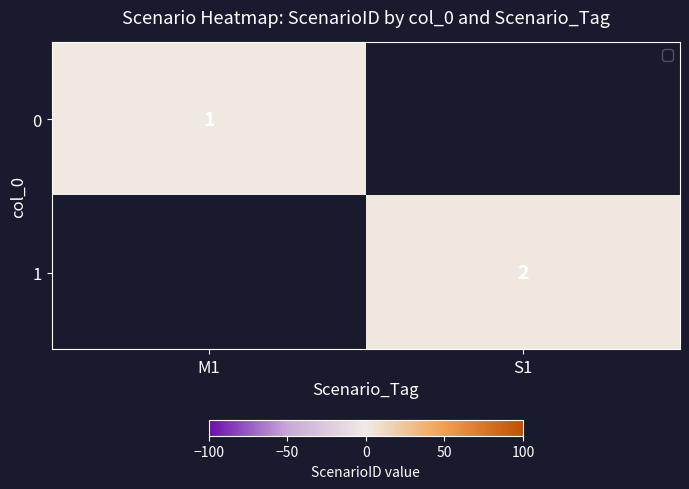

The 1 series shows 1 at S1. True or false?

False